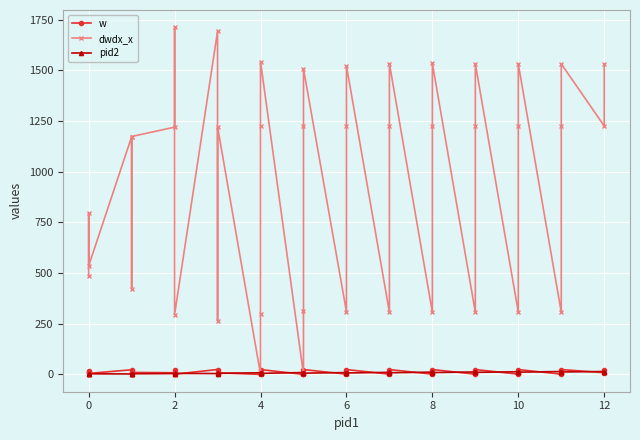

In dwdx_x, how many points are lower than both neighbors (excluding endpoints)?

13